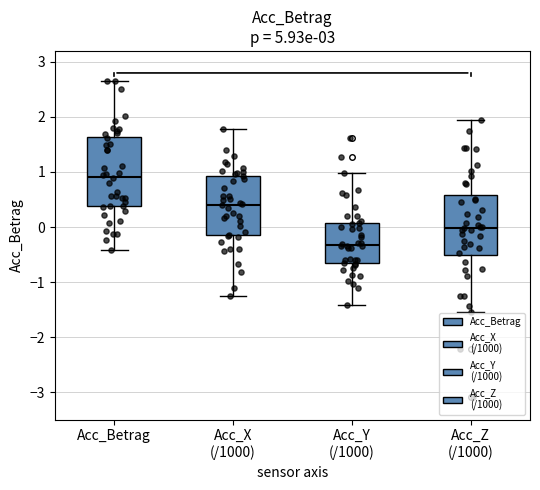

Which box's median line is the lowest?

Acc_Y (/1000)